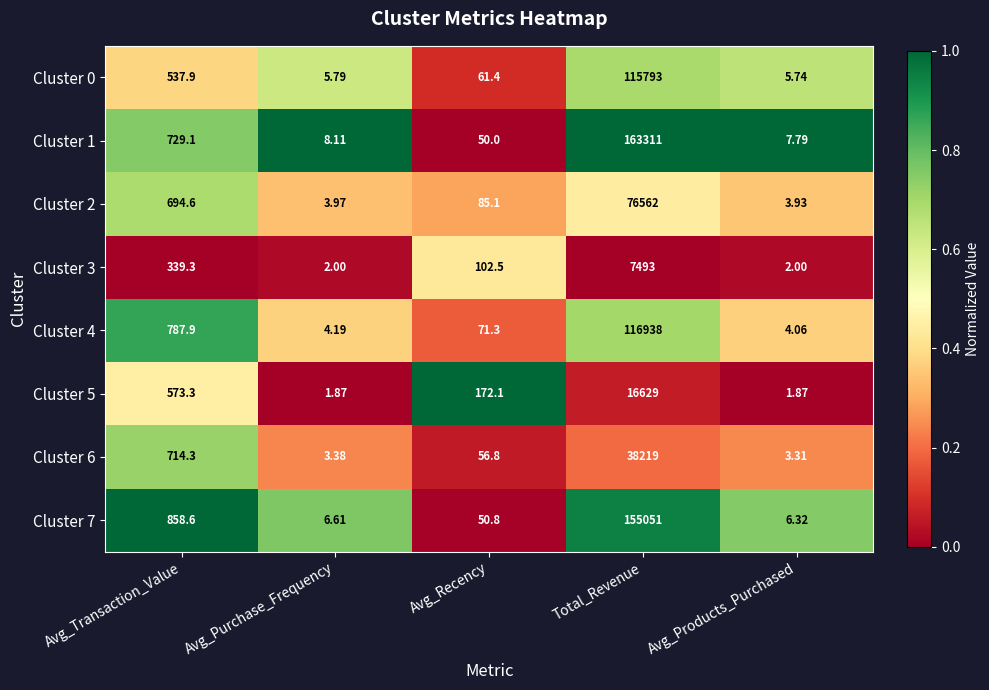

Which series has the widest spread of values?

Cluster 1